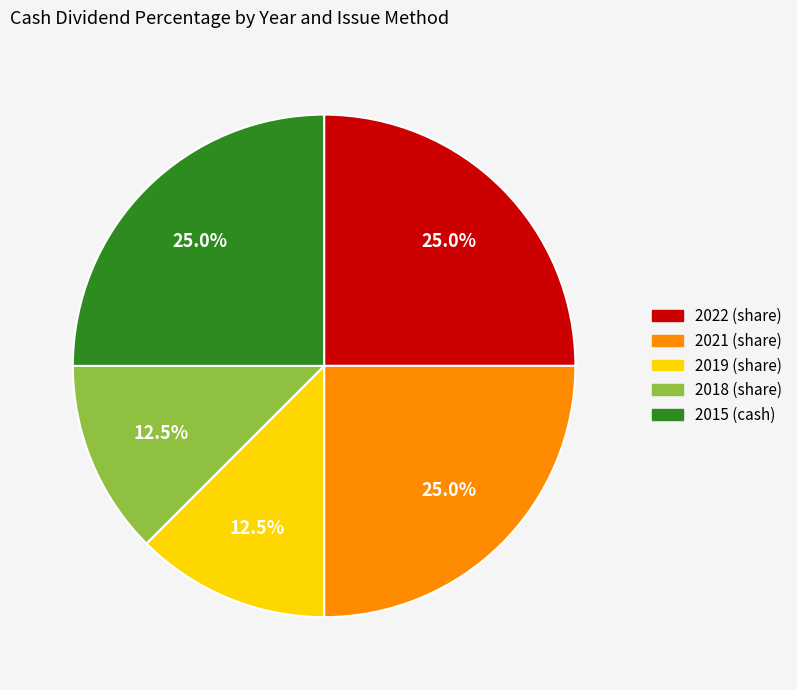

Is it true that 2015 (cash) is 15% of the pie?

False